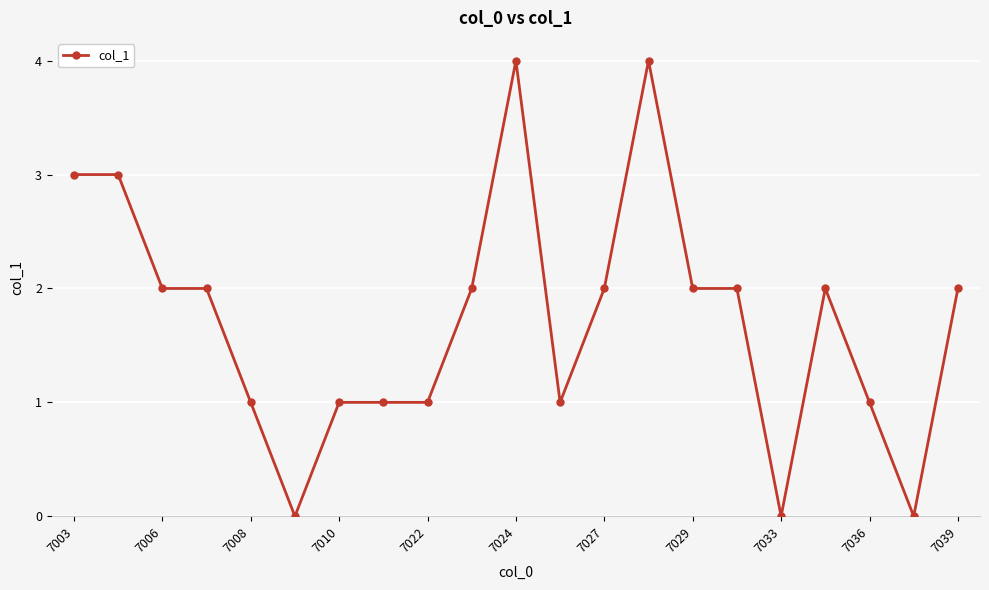

What is the difference between the maximum and minimum values?

4